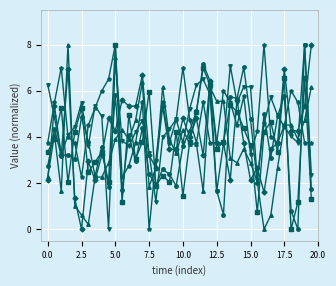

What is the maximum value shown in the chart?

8.0